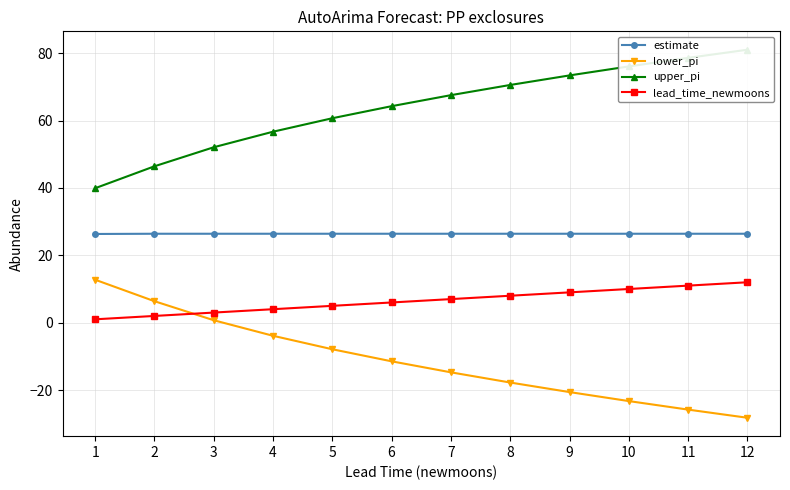

Reading right to left, transcribe all the data shown in this chart.

estimate: 12=26.4	11=26.4	10=26.4	9=26.4	8=26.4	7=26.4	6=26.4	5=26.4	4=26.4	3=26.4	2=26.4	1=26.3
lower_pi: 12=-28.2	11=-25.8	10=-23.3	9=-20.6	8=-17.8	7=-14.7	6=-11.5	5=-7.9	4=-3.9	3=0.7	2=6.4	1=12.8
upper_pi: 12=81.0	11=78.6	10=76.1	9=73.4	8=70.6	7=67.6	6=64.3	5=60.7	4=56.7	3=52.1	2=46.4	1=39.9
lead_time_newmoons: 12=12.0	11=11.0	10=10.0	9=9.0	8=8.0	7=7.0	6=6.0	5=5.0	4=4.0	3=3.0	2=2.0	1=1.0